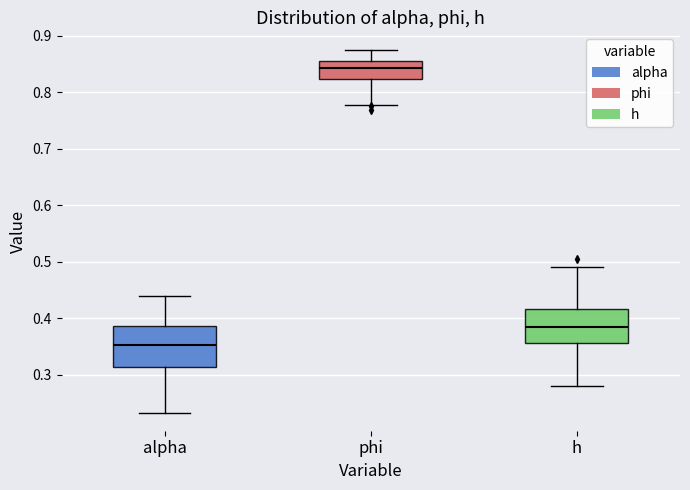

Which box is the tallest, from its lower edge to its upper edge?

alpha